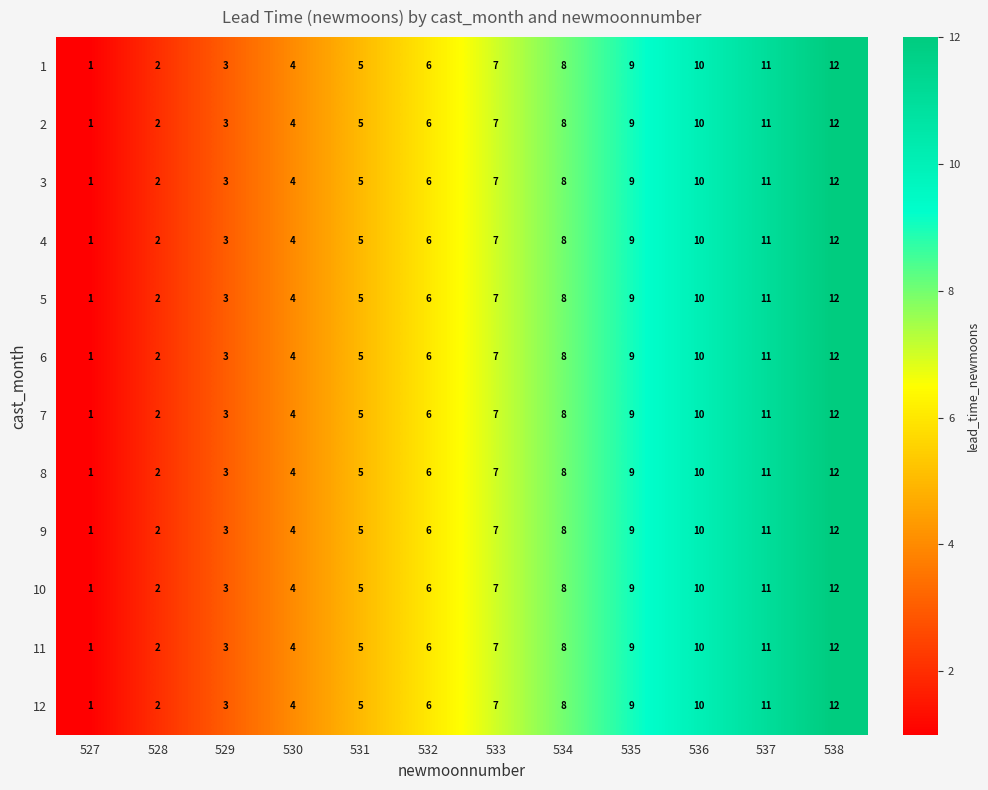

What is the difference between the maximum and second lowest values in the 3 series?

10